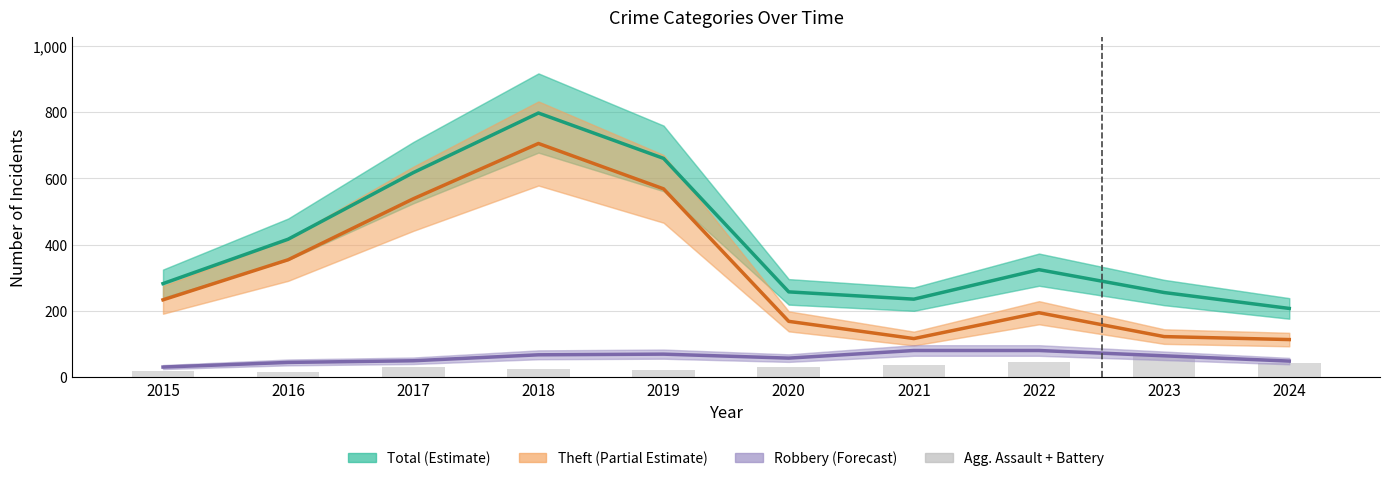

What is the minimum value shown in the chart?

16